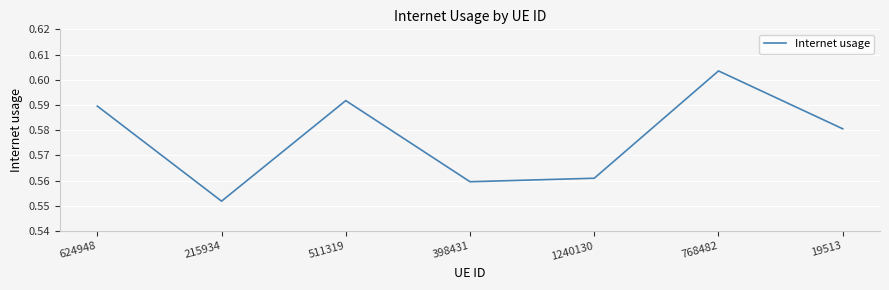

Which label corresponds to the largest value in the chart?

768482